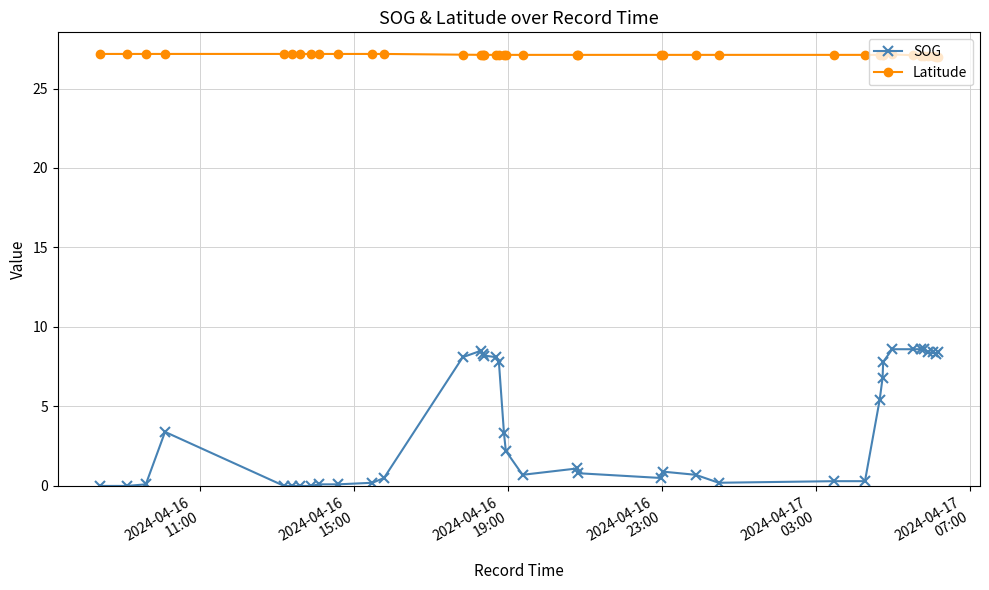

What is the maximum value for SOG?

8.6